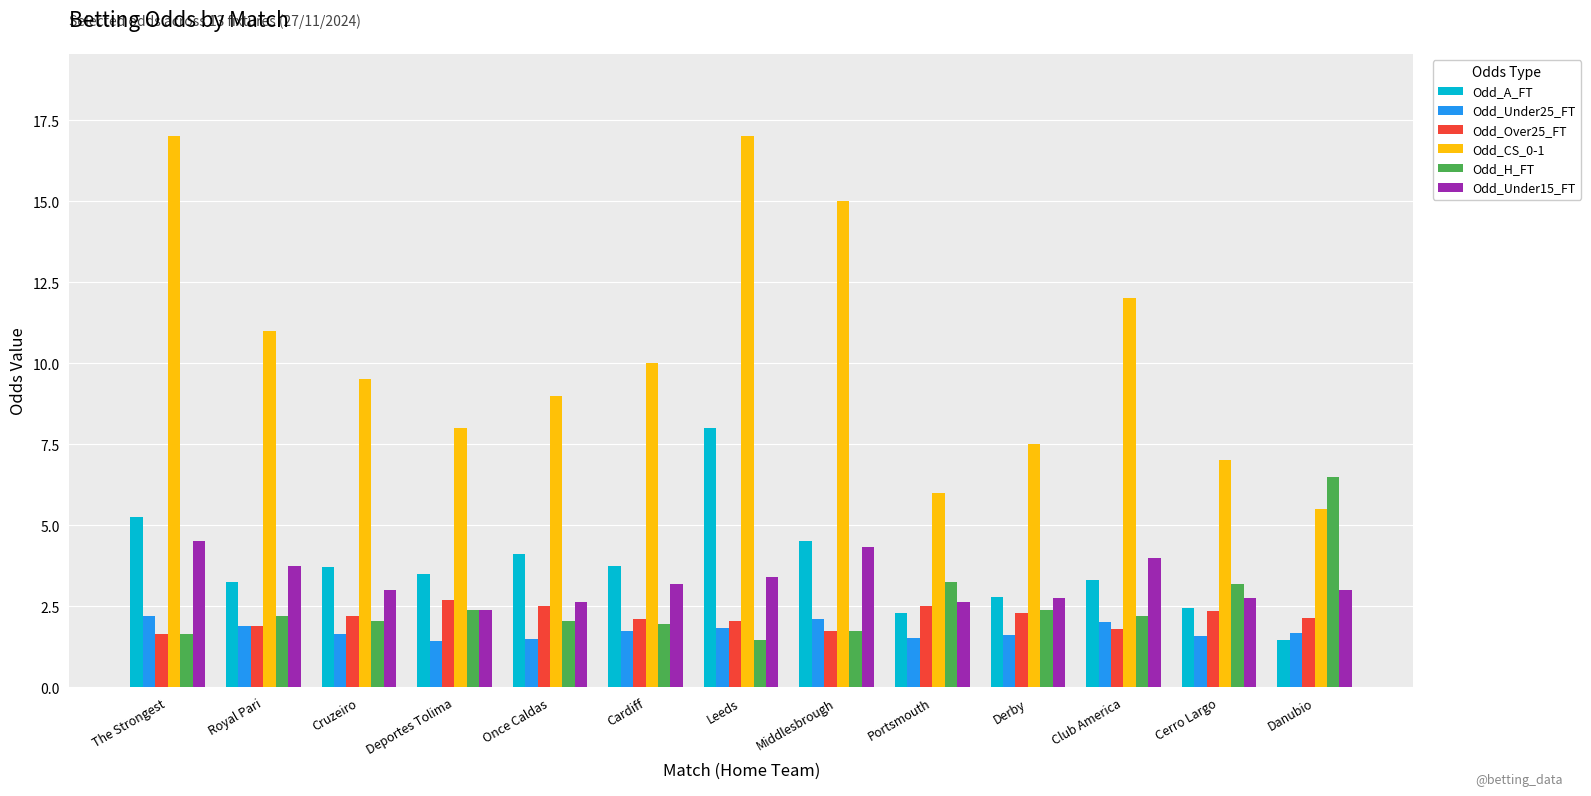

Rank the series by their maximum value, from lowest to highest.

Odd_Under25_FT, Odd_Over25_FT, Odd_Under15_FT, Odd_H_FT, Odd_A_FT, Odd_CS_0-1